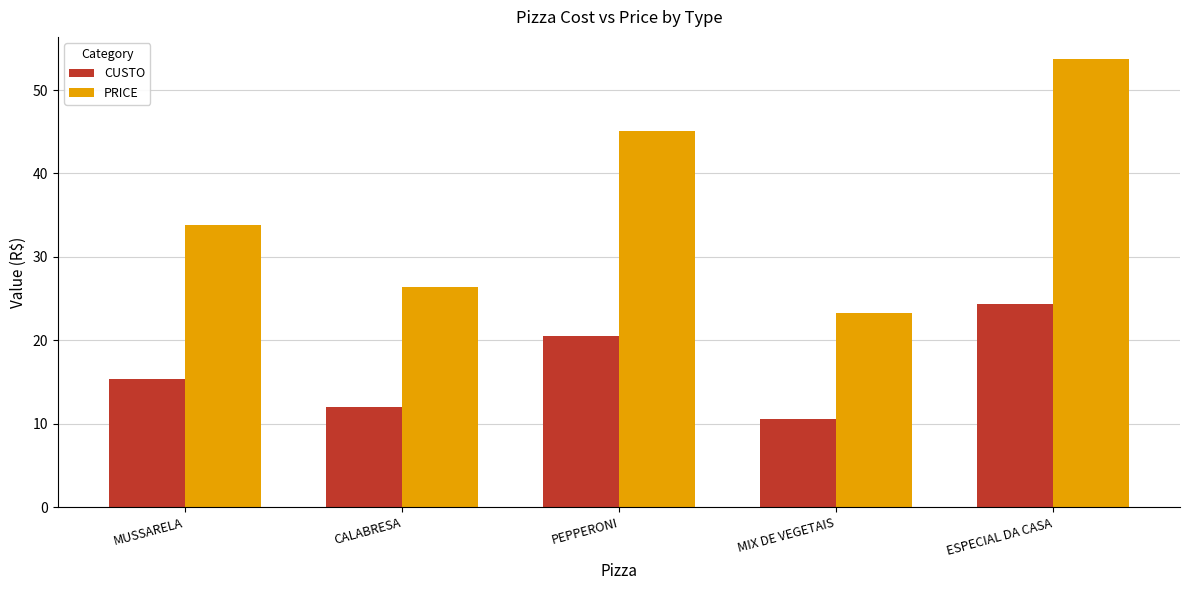

Does the chart contain any negative values?

No